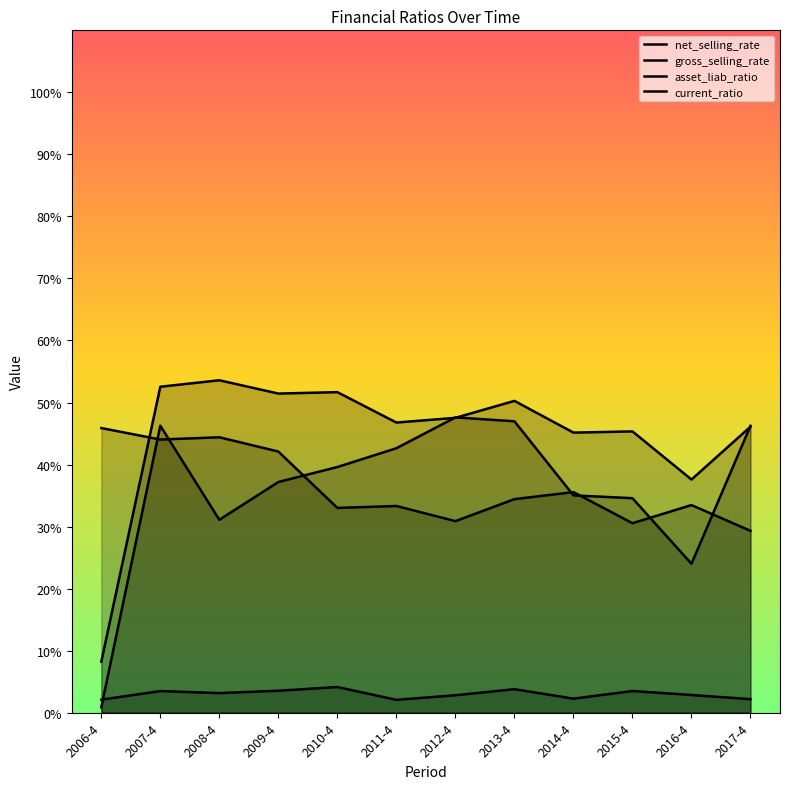

What is the sum of all net_selling_rate values?

432.1